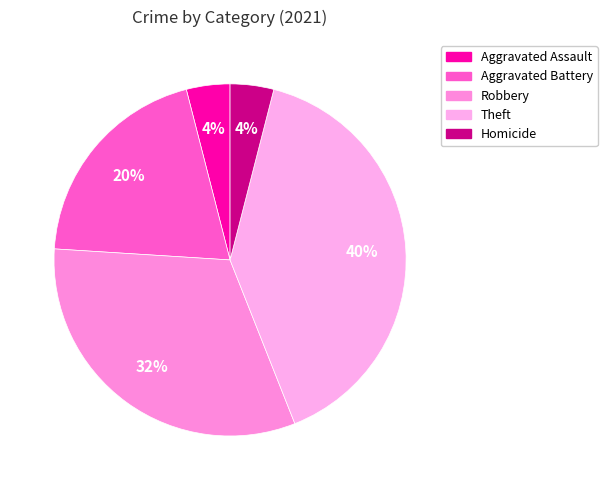

How much of the chart is everything except Robbery?

68.0%